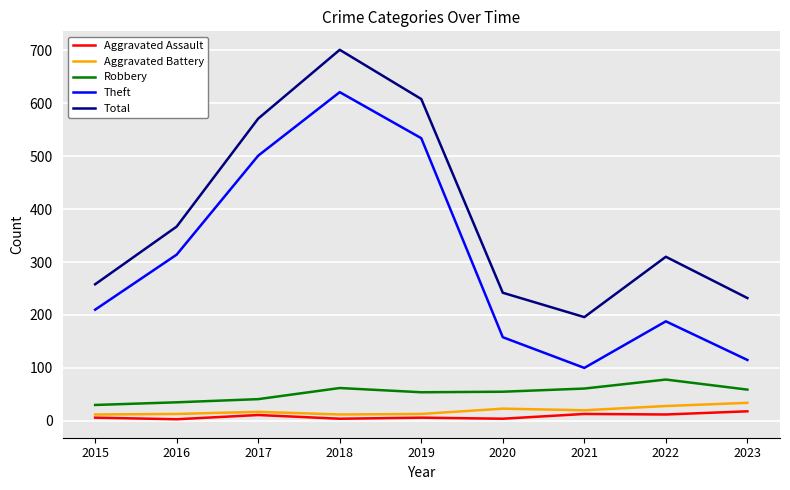

Between 2016 and 2019, which series saw the biggest shift?

Total